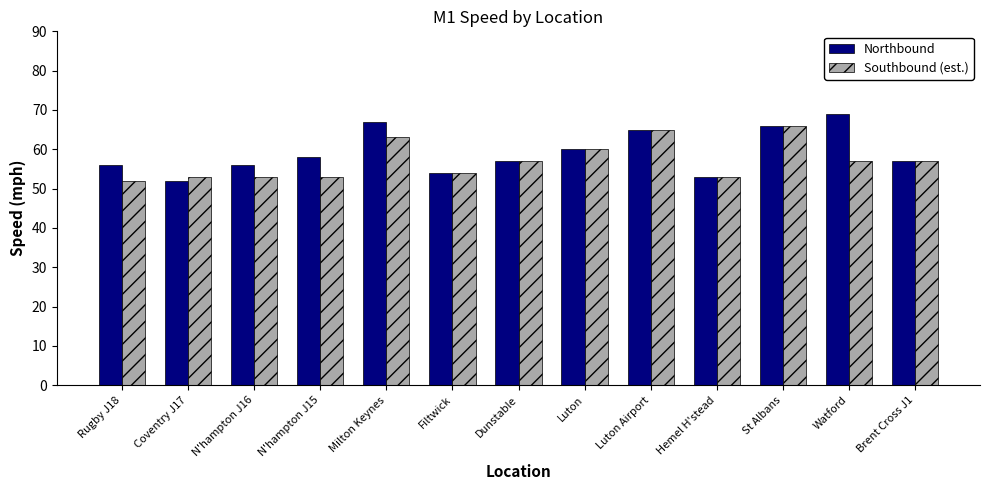

The Northbound series shows 57 at Brent Cross J1. True or false?

True